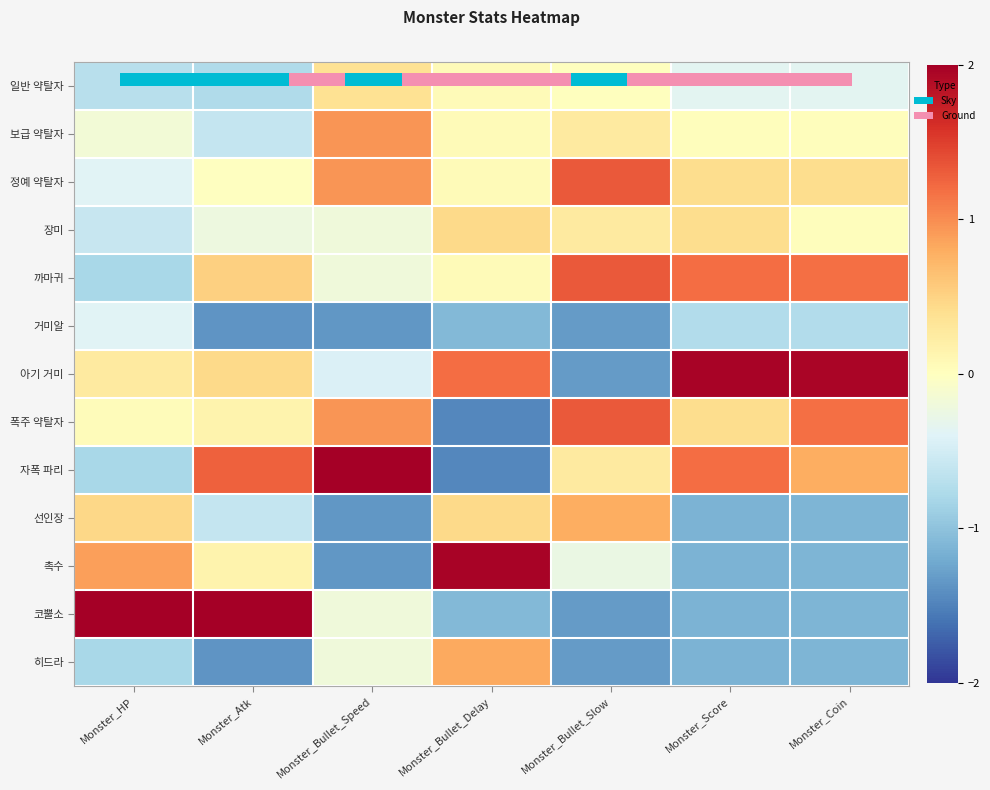

What is the minimum value shown in the chart?

-1.5